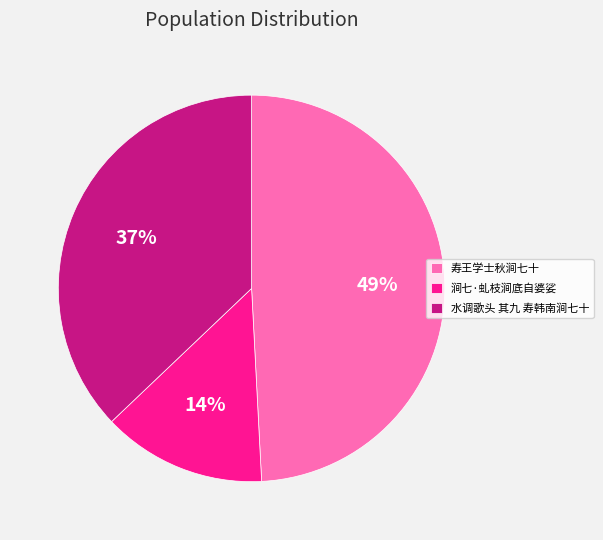

What is the ratio of the value at 寿王学士秋涧七十 to the value at 水调歌头 其九 寿韩南涧七十?

1.3